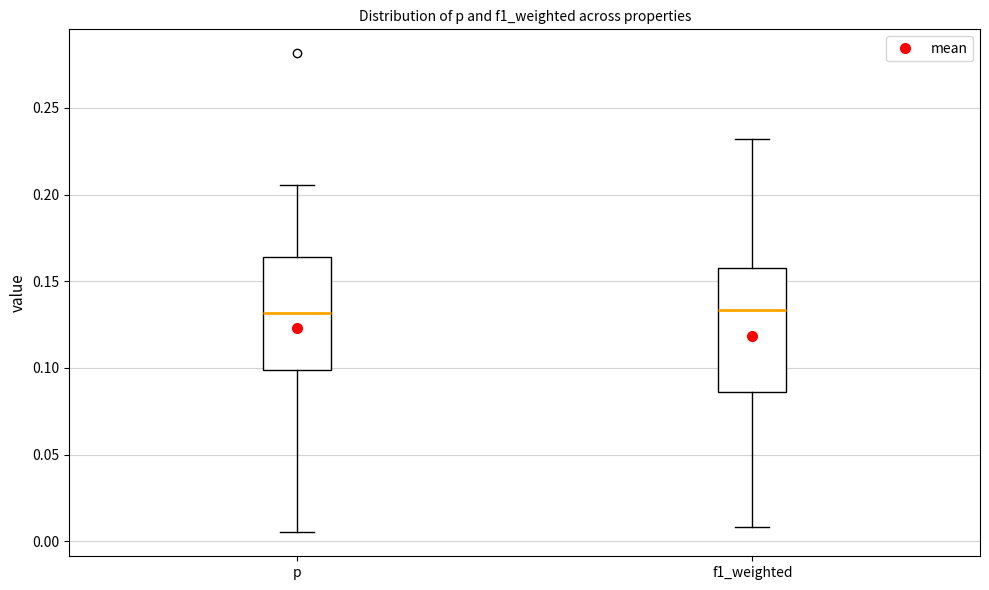

Where does the lower whisker of the box for f1_weighted end on the y-axis? The values are not printed on the chart, so give them approximately, as read against the axis.

0.010